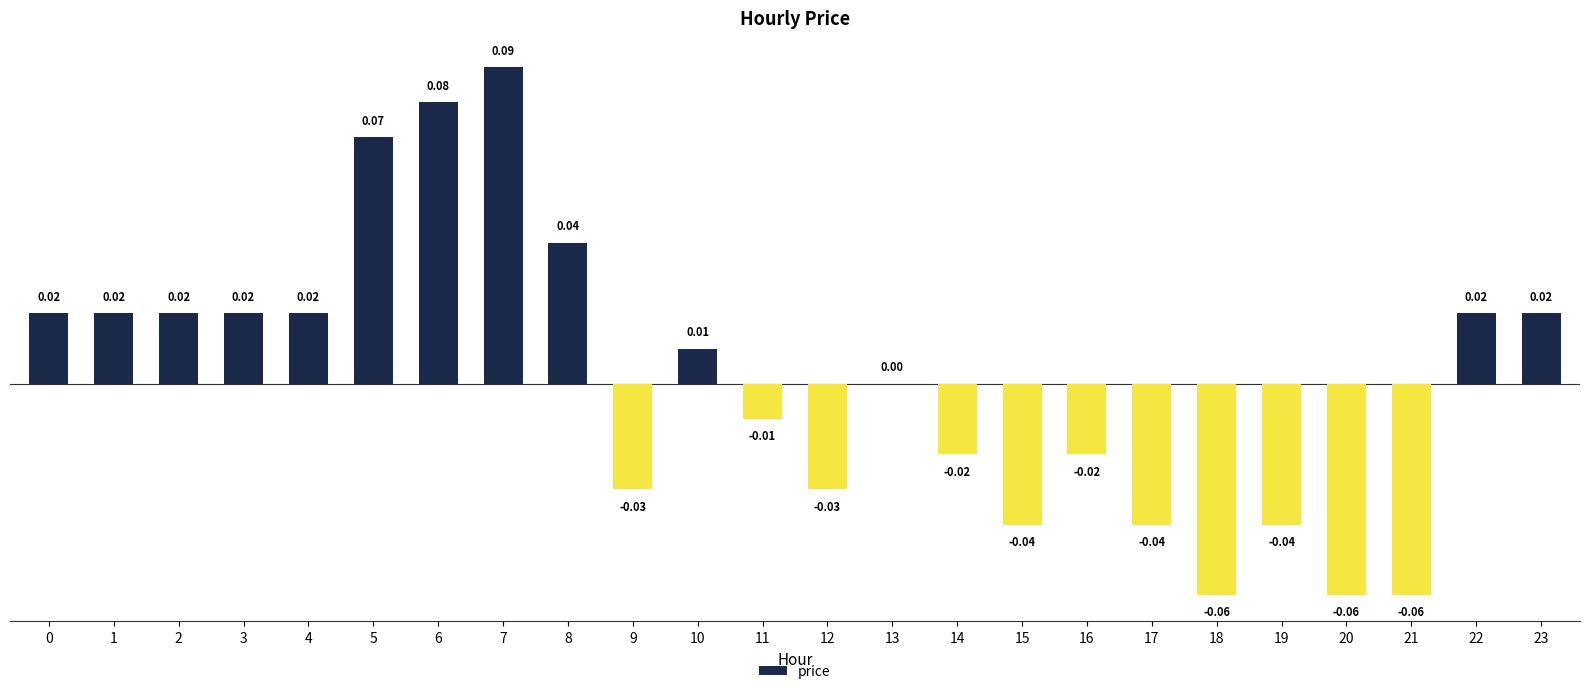

How many data points does each series have?

24